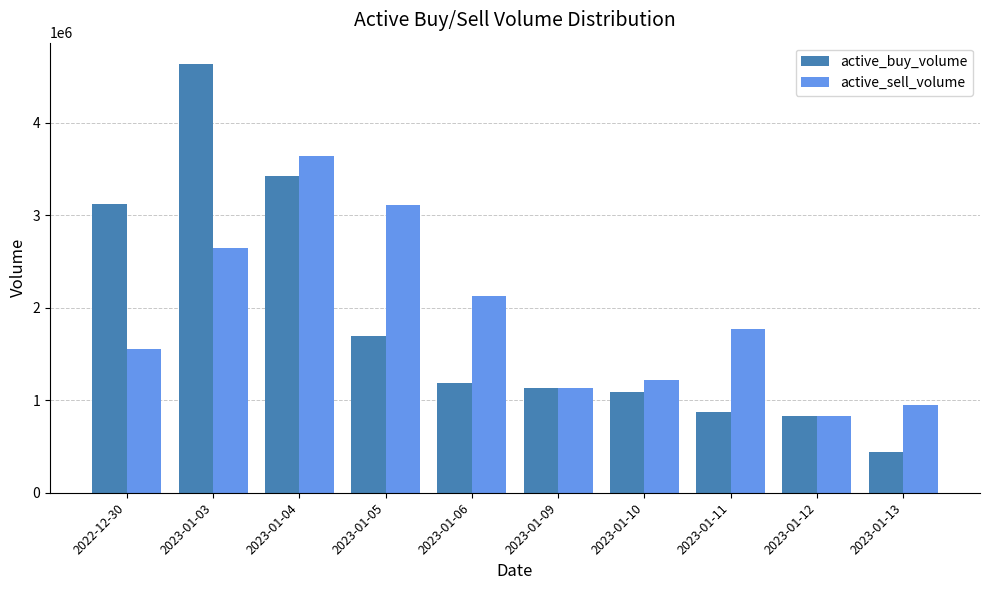

What is the lowest value of the active_sell_volume series?

825700